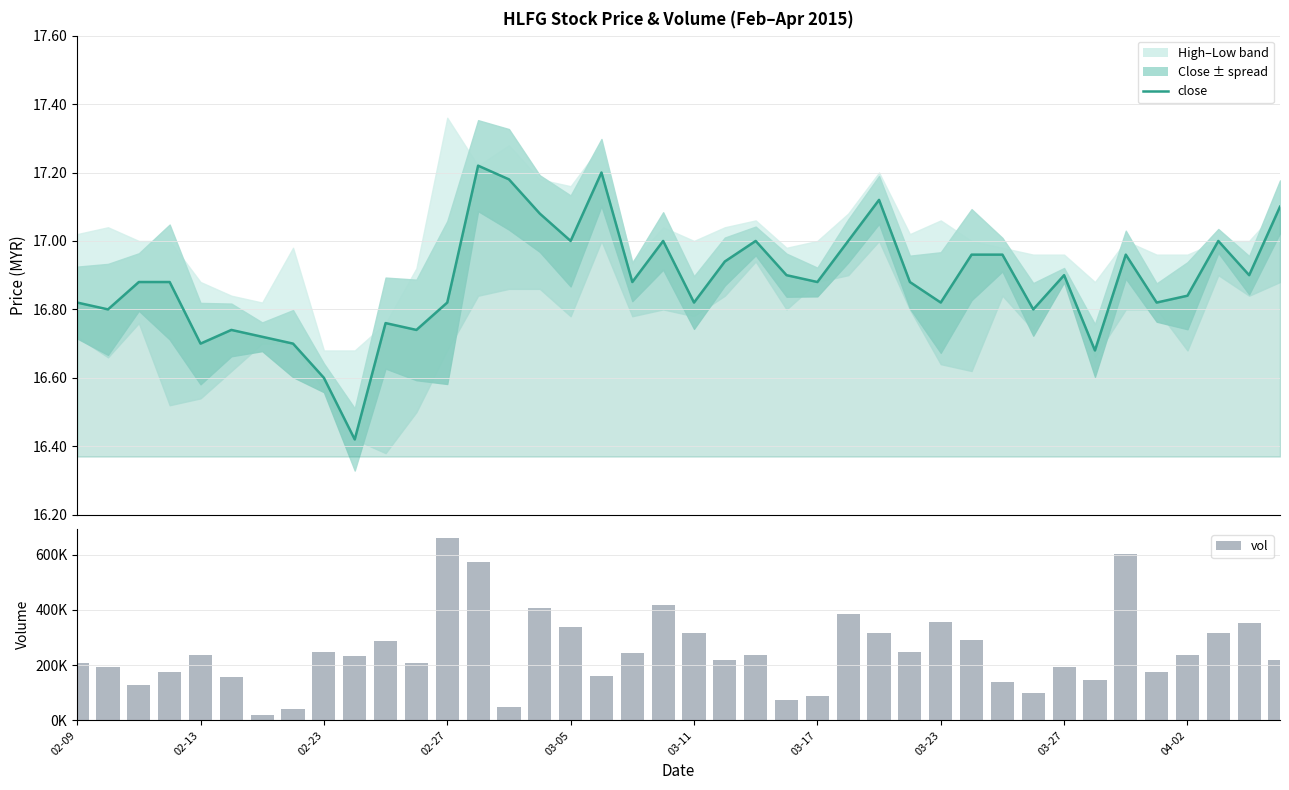

Which series has the largest total across all categories?

vol